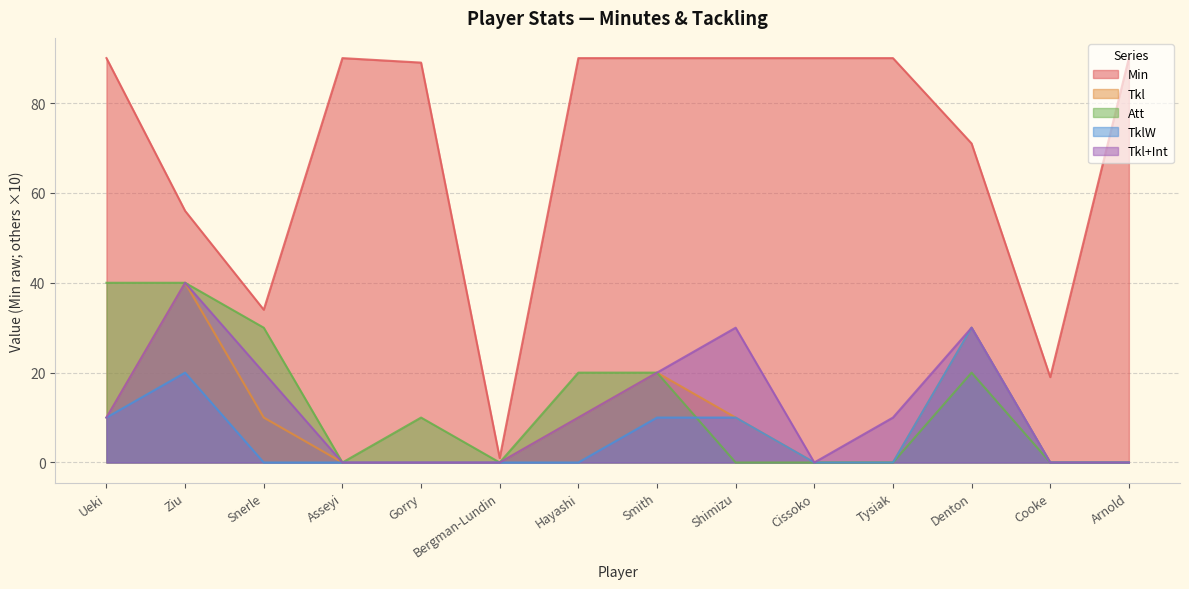

True or false: Att has more than 1 points higher than both neighbors.

True